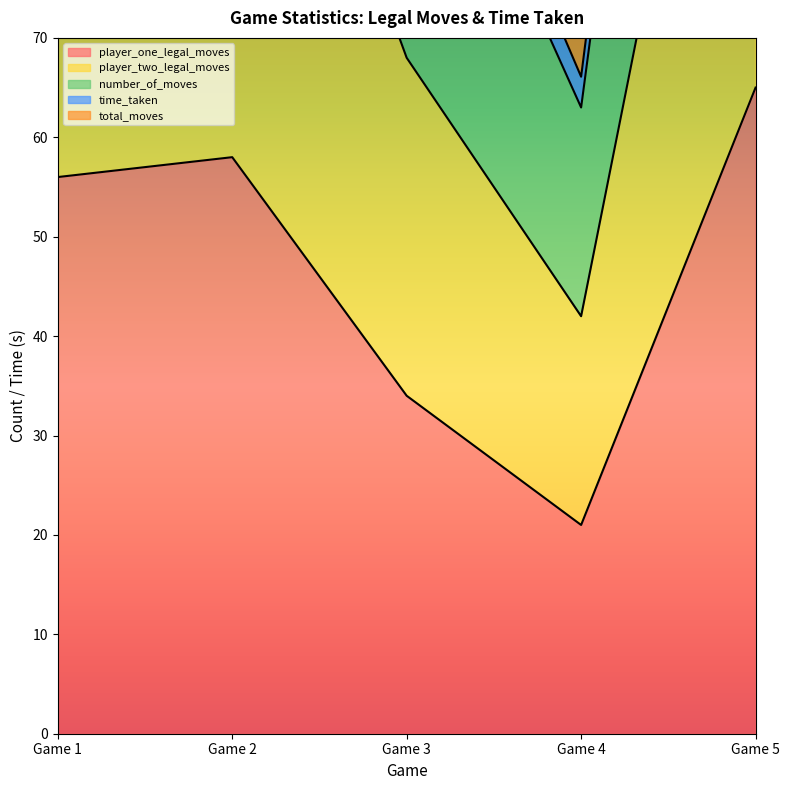

What is the lowest value of the player_one_legal_moves series?

21